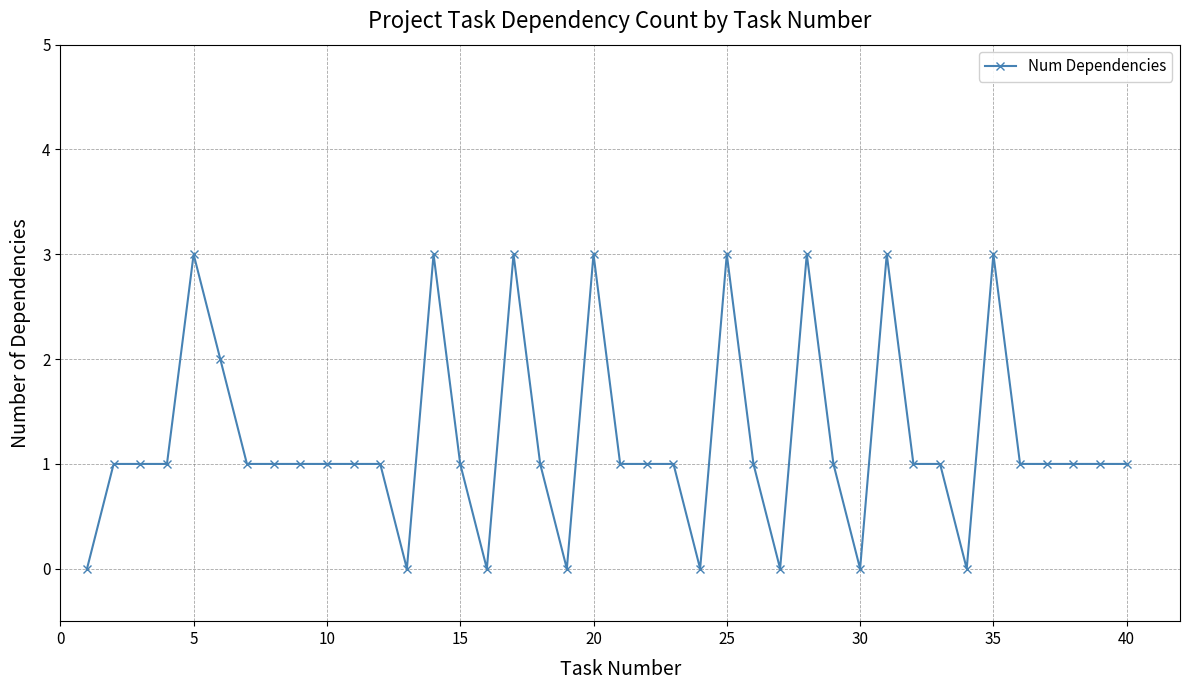

What is the difference between the maximum and minimum values?

3